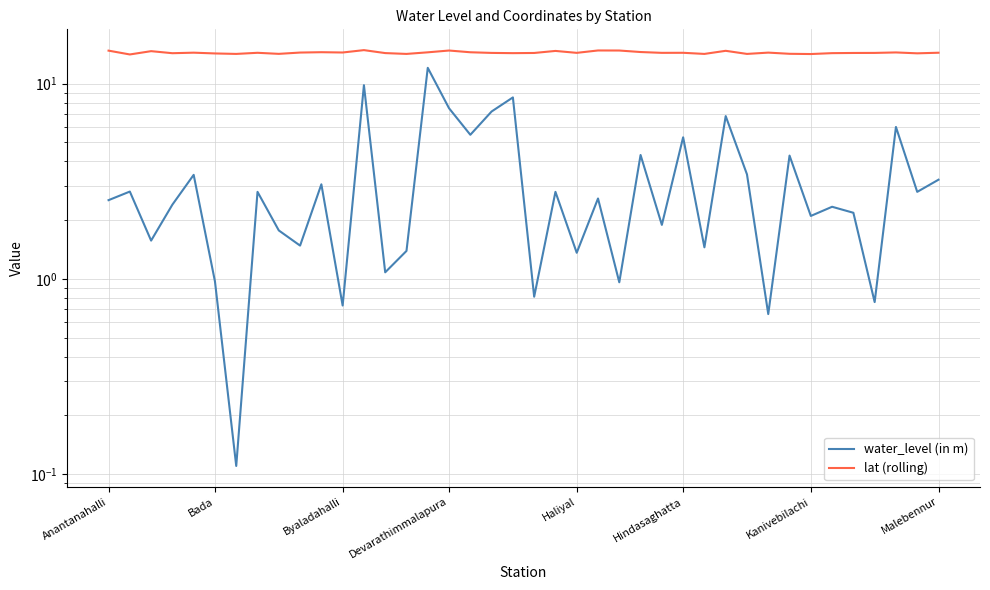

True or false: lat (rolling) and water_level (in m) cross at least once.

False